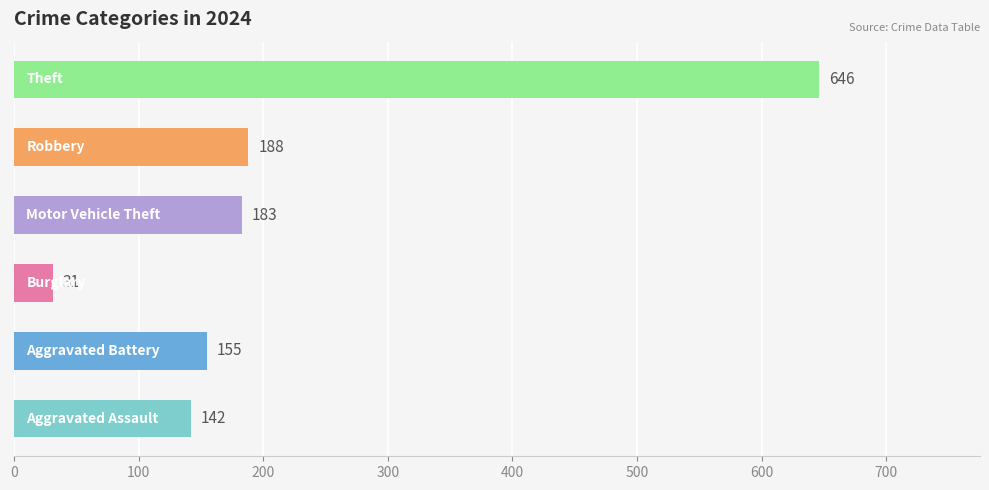

How many series are shown in this chart?

6